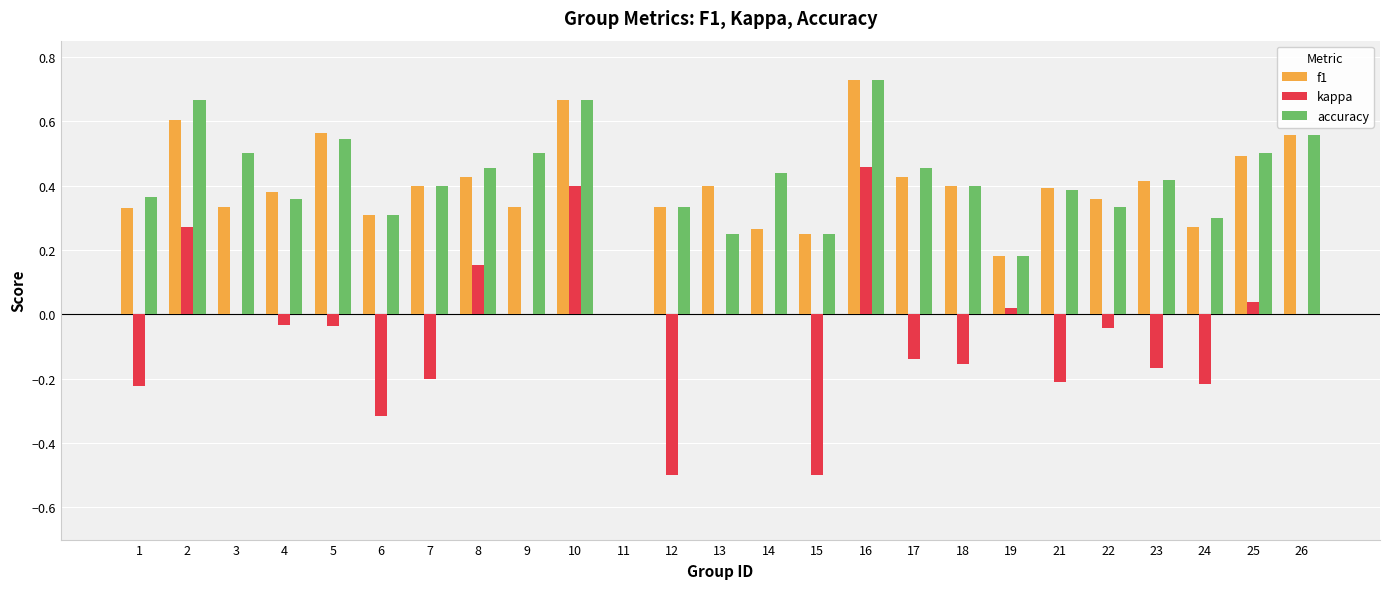

What is the total value across all series at 16?

1.9